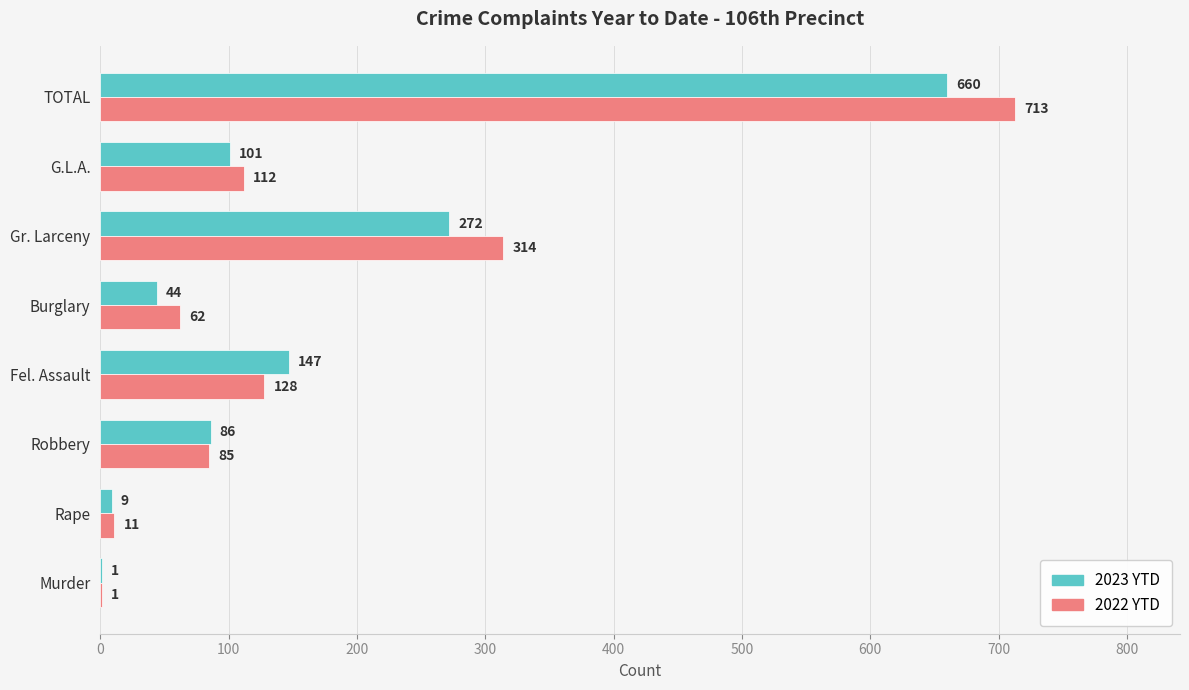

Is it true that 2022 YTD equals 315 at TOTAL?

False